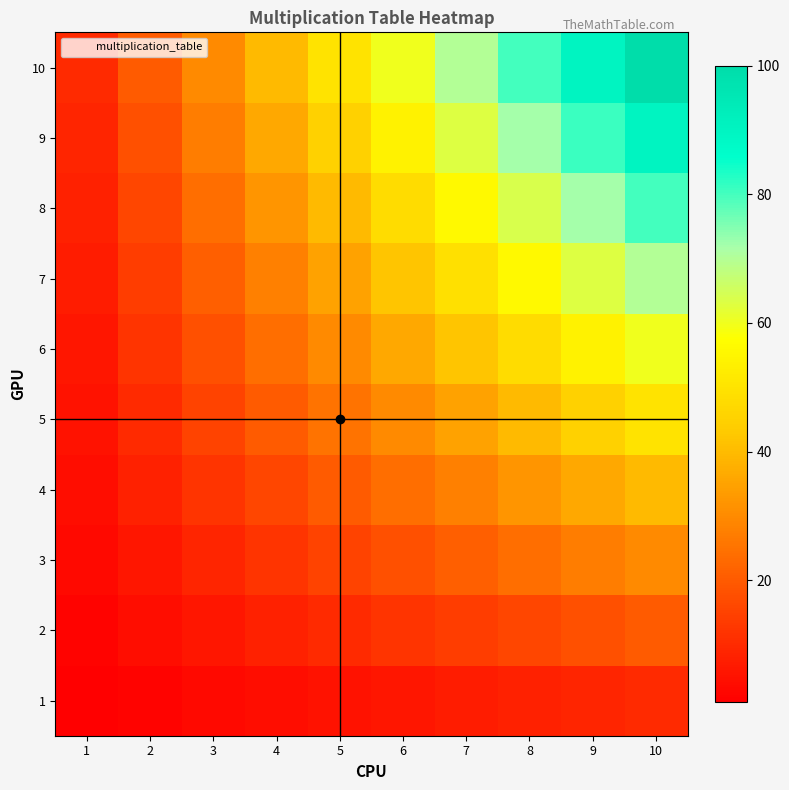

Reading left to right, extract all data points from this chart.

1: 1=1	2=2	3=3	4=4	5=5	6=6	7=7	8=8	9=9	10=10
2: 1=2	2=4	3=6	4=8	5=10	6=12	7=14	8=16	9=18	10=20
3: 1=3	2=6	3=9	4=12	5=15	6=18	7=21	8=24	9=27	10=30
4: 1=4	2=8	3=12	4=16	5=20	6=24	7=28	8=32	9=36	10=40
5: 1=5	2=10	3=15	4=20	5=25	6=30	7=35	8=40	9=45	10=50
6: 1=6	2=12	3=18	4=24	5=30	6=36	7=42	8=48	9=54	10=60
7: 1=7	2=14	3=21	4=28	5=35	6=42	7=49	8=56	9=63	10=70
8: 1=8	2=16	3=24	4=32	5=40	6=48	7=56	8=64	9=72	10=80
9: 1=9	2=18	3=27	4=36	5=45	6=54	7=63	8=72	9=81	10=90
10: 1=10	2=20	3=30	4=40	5=50	6=60	7=70	8=80	9=90	10=100